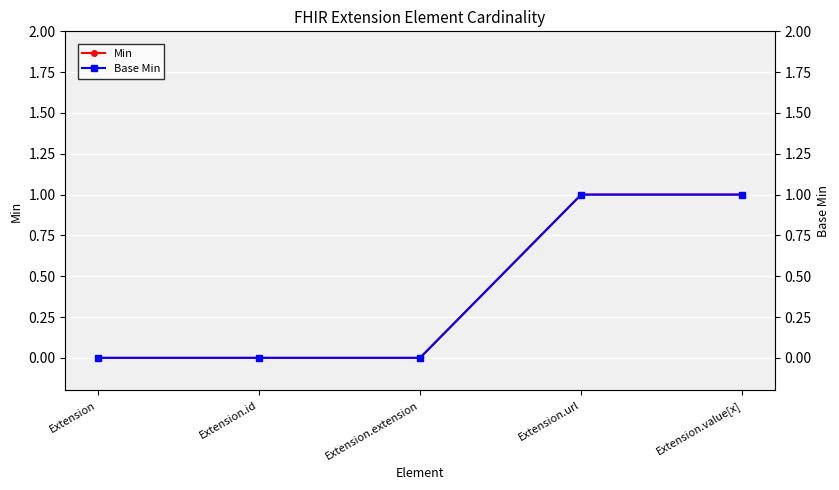

The Min series shows 0 at Extension.id. True or false?

True